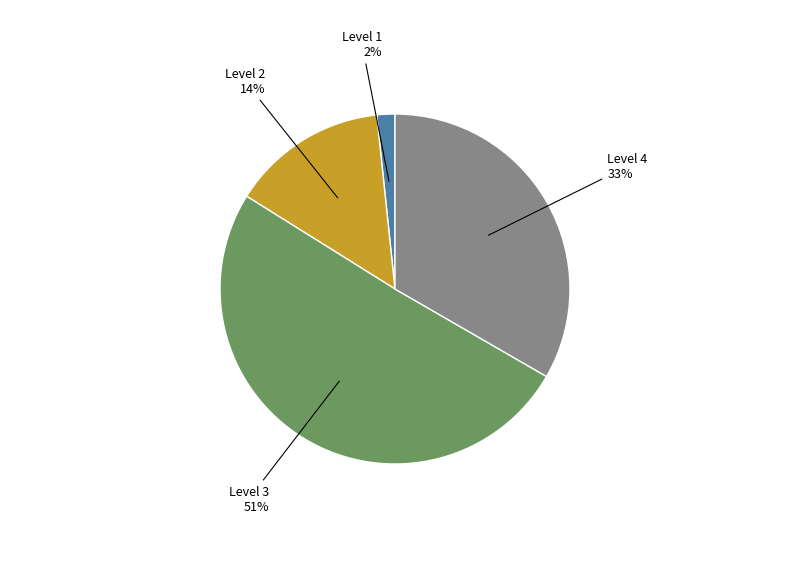

Is there a majority slice in this chart?

Yes